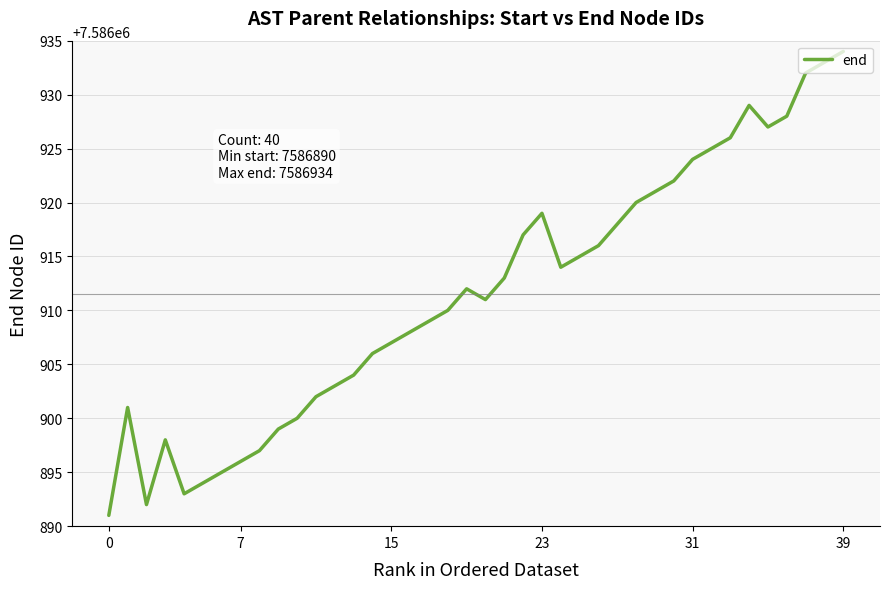

How many lines are shown in the chart?

1